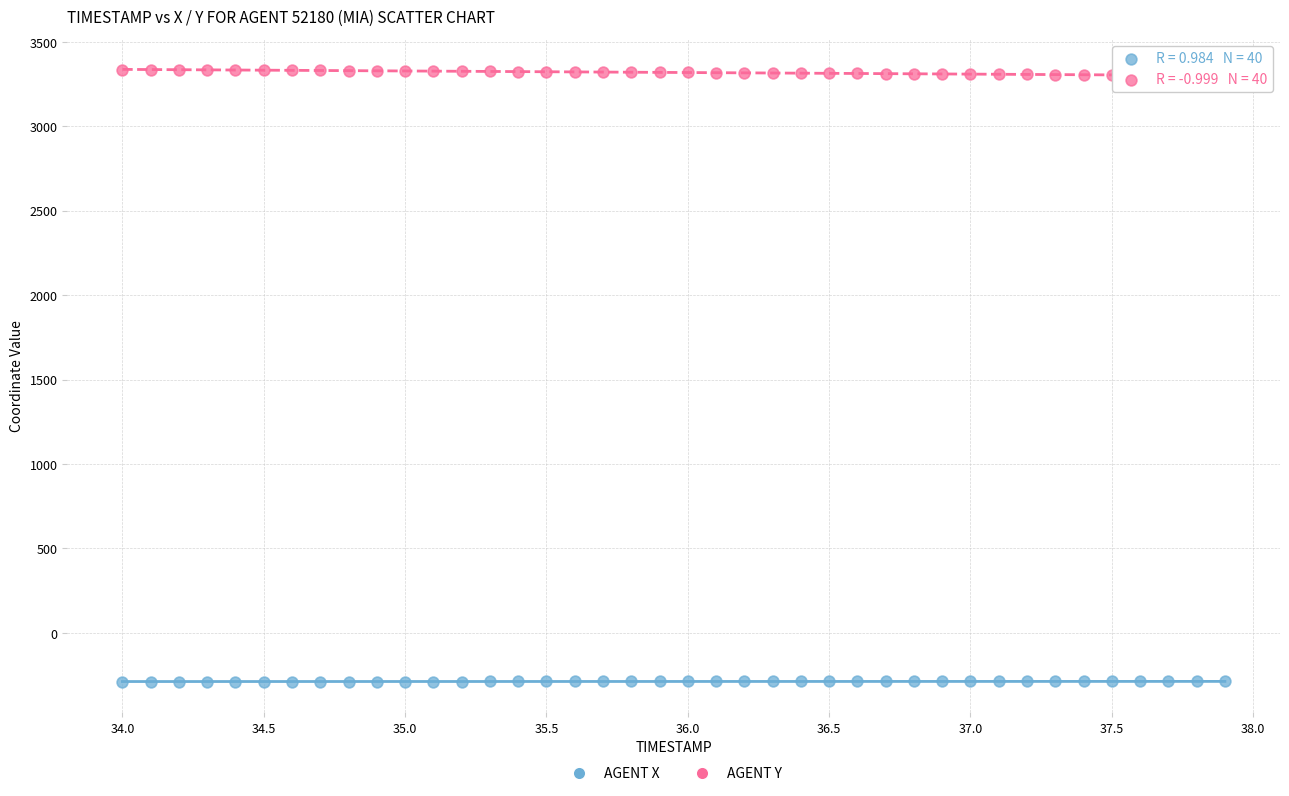

Across all data points, what is the range of X values (max minus min)?

3.9